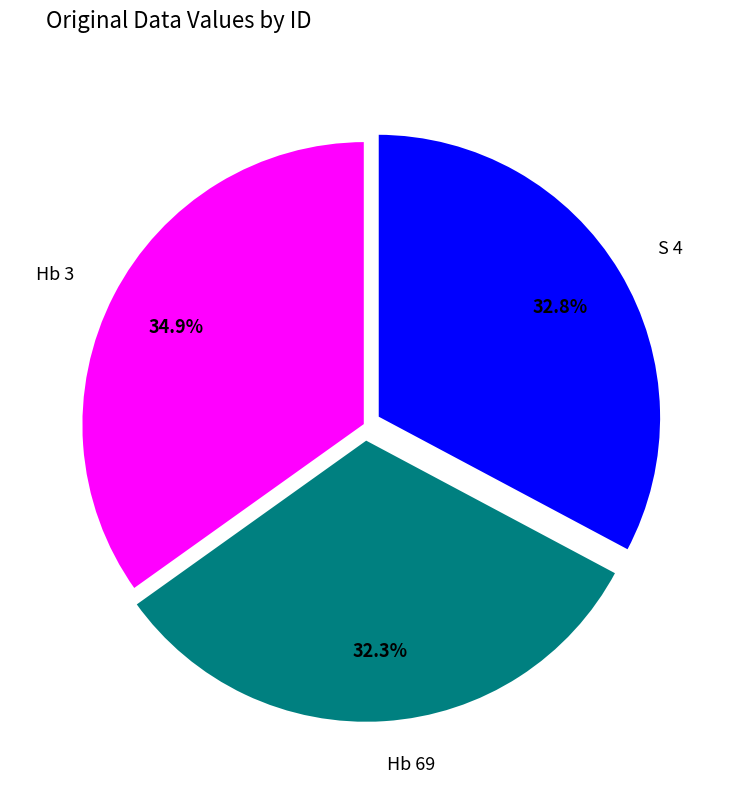

To the nearest percent, what is the difference between the largest and smallest slice percentages?

3%